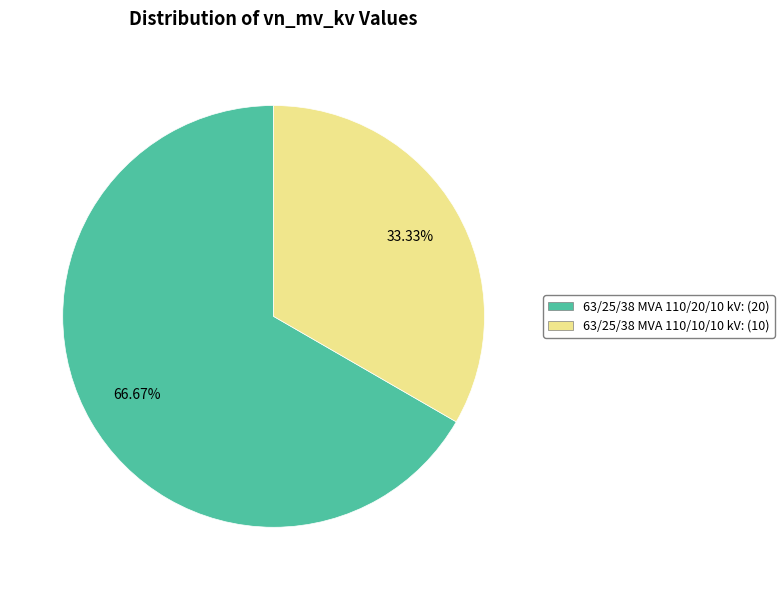

To the nearest percent, what is the difference between the 63/25/38 MVA 110/10/10 kV and 63/25/38 MVA 110/20/10 kV slice percentages?

33%